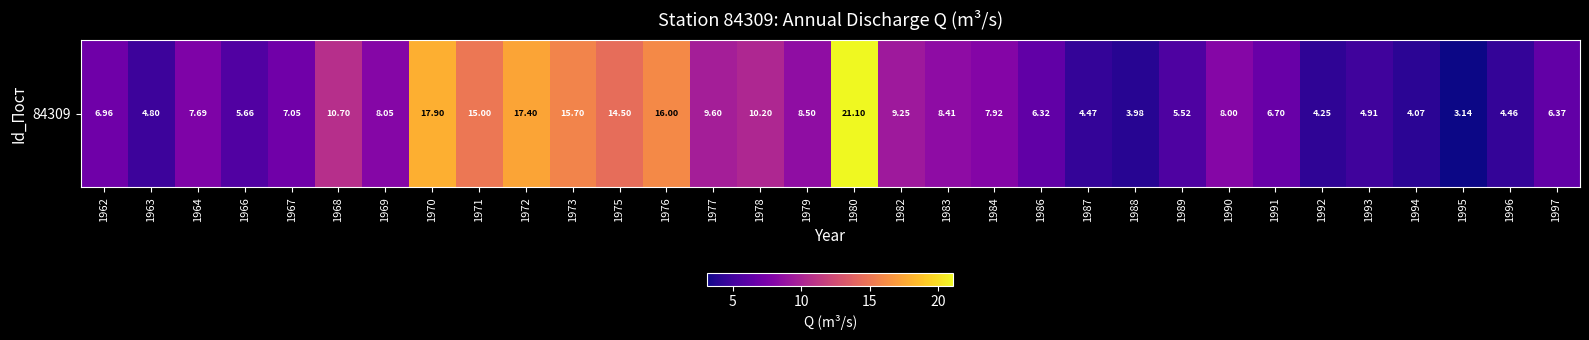

The chart shows a value of 4.5 at 1987. True or false?

True